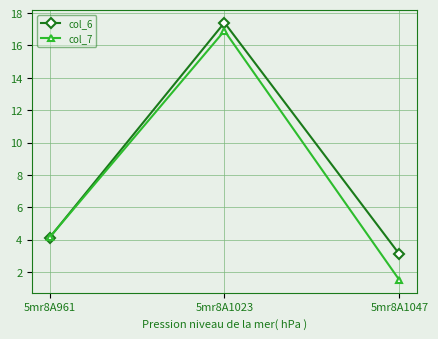

At which label does col_6 first exceed 4?

5mr8A961